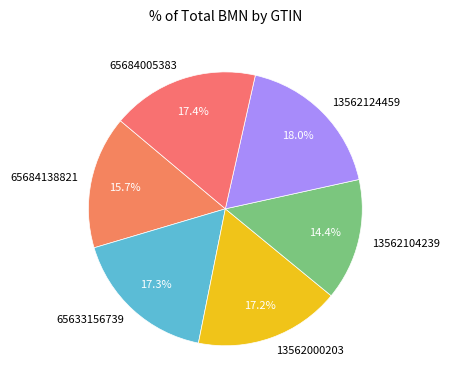

Which category has the biggest portion of the pie?

13562124459